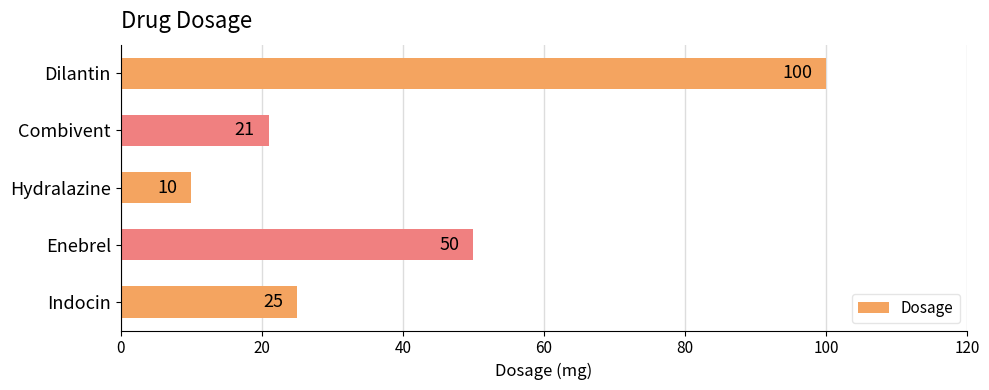

The chart shows a value of 165 at Dilantin. True or false?

False